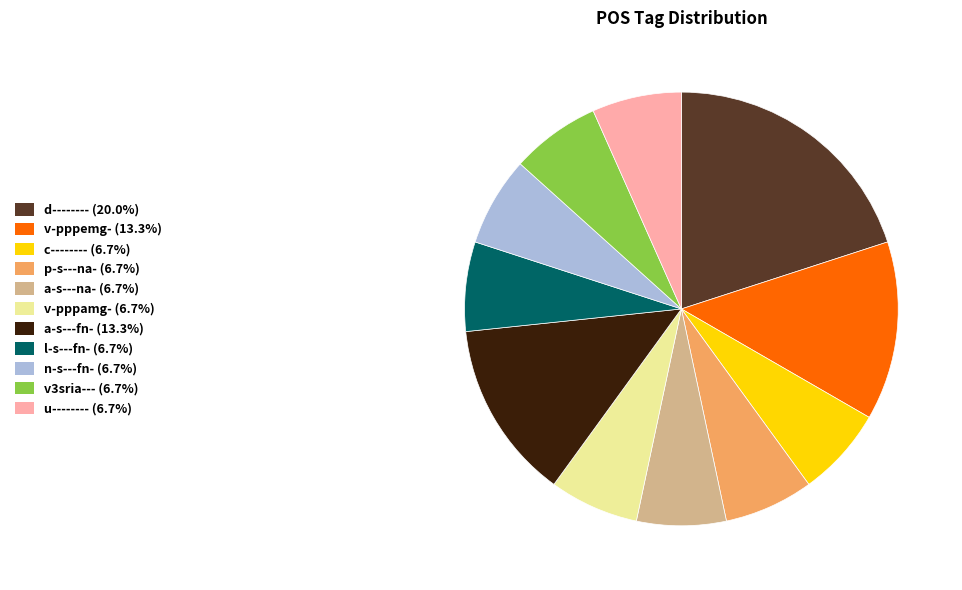

Does any single category account for the majority?

No